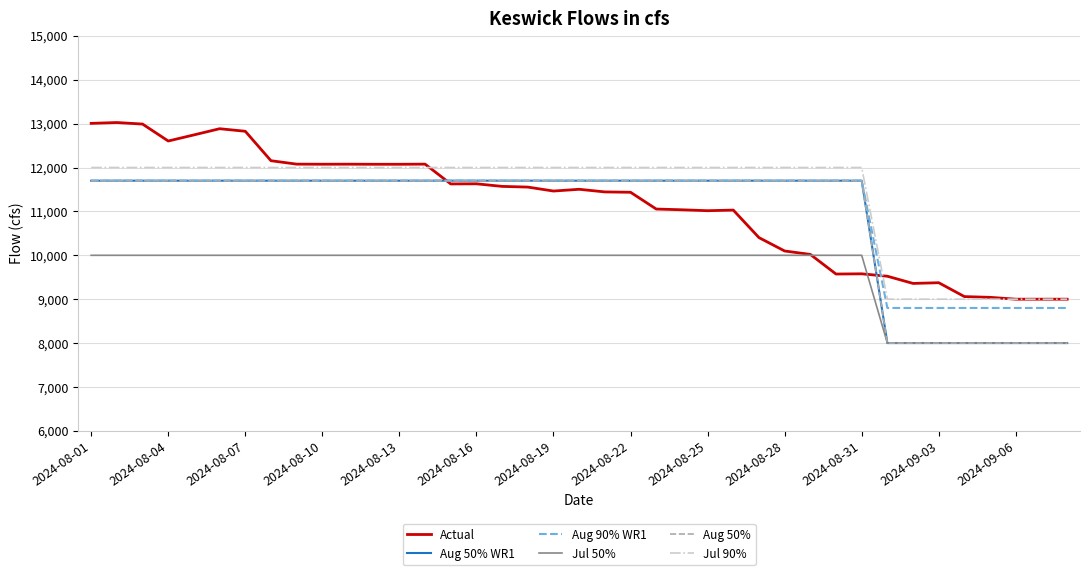

True or false: Aug 50% and Actual intersect in this chart.

True